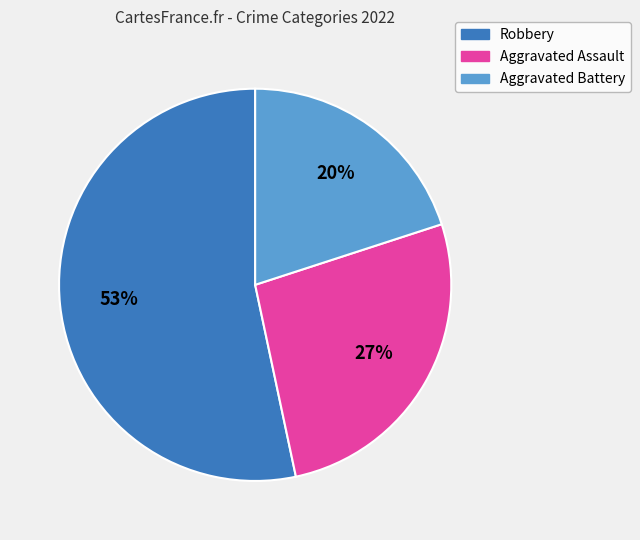

The Aggravated Battery slice represents 20% of the pie. True or false?

True